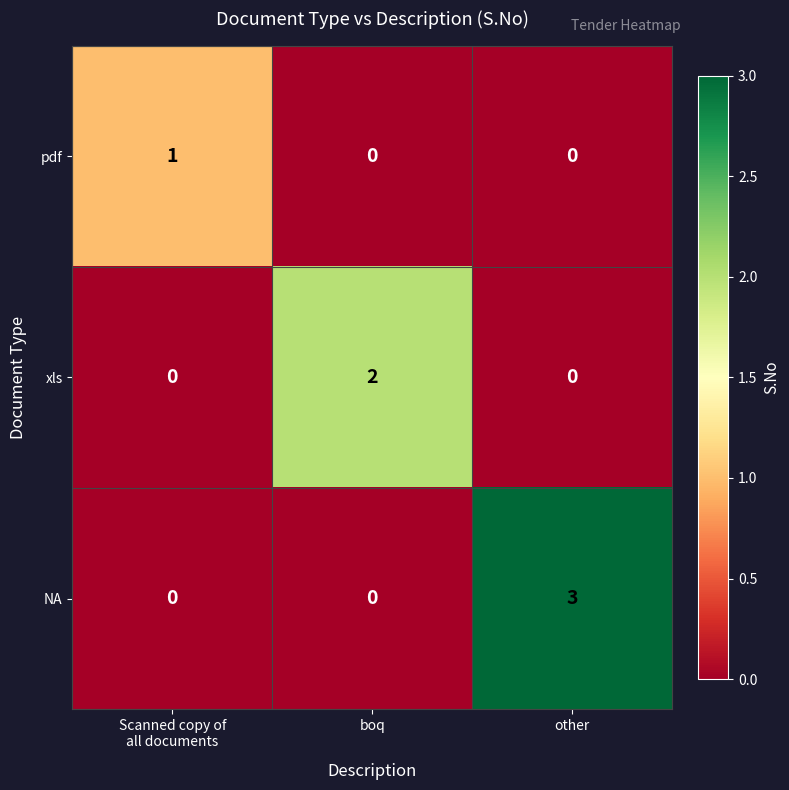

What is the difference between the maximum and minimum values in the NA series?

3